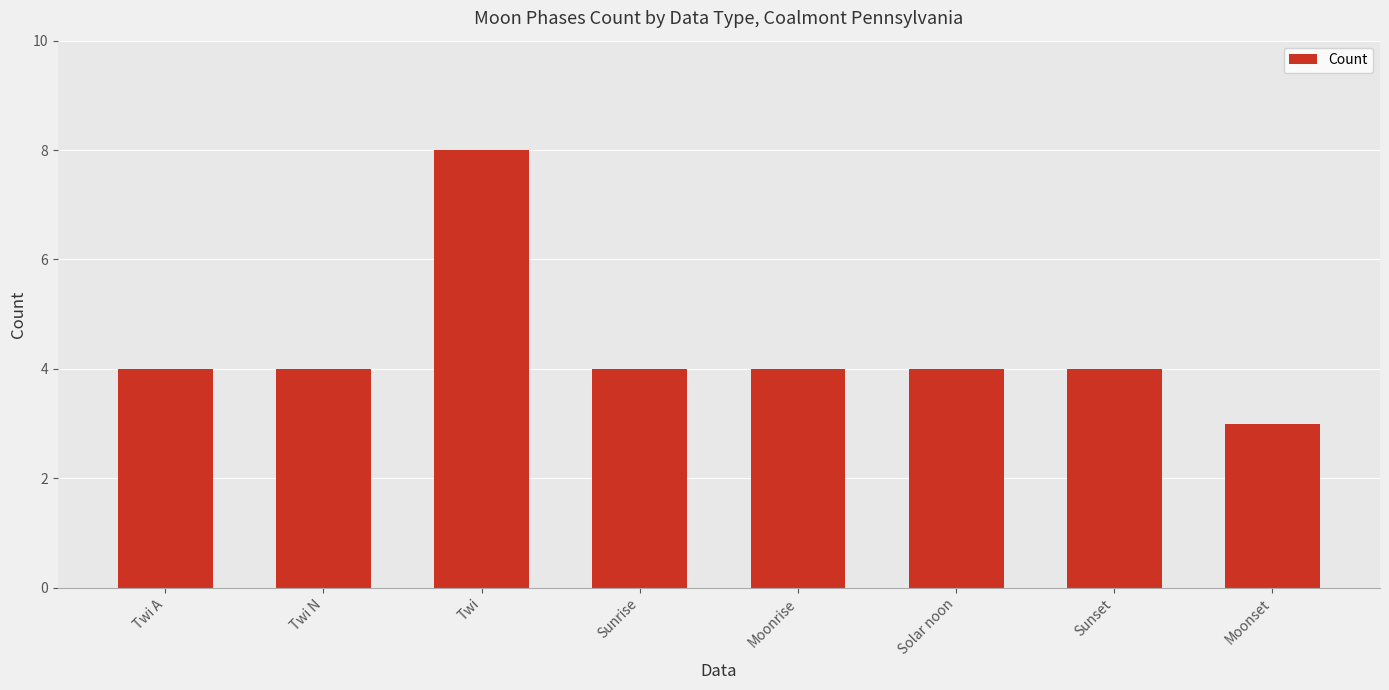

Approximately how many times larger is the value at Sunset compared to Twi N?

1.0